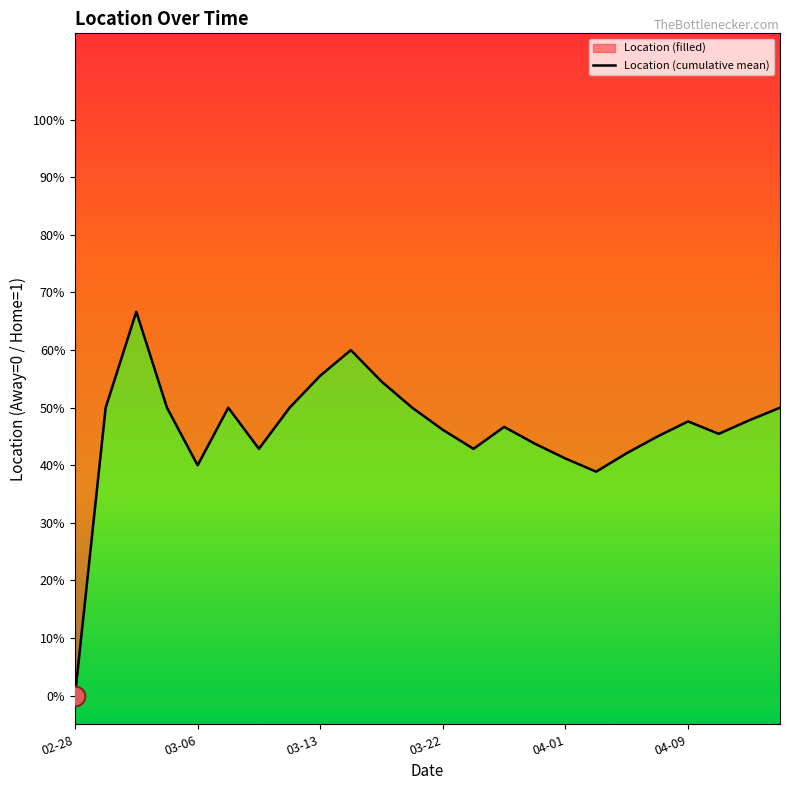

What is the change in value from 2024-04-03 to 2024-04-14?

+1